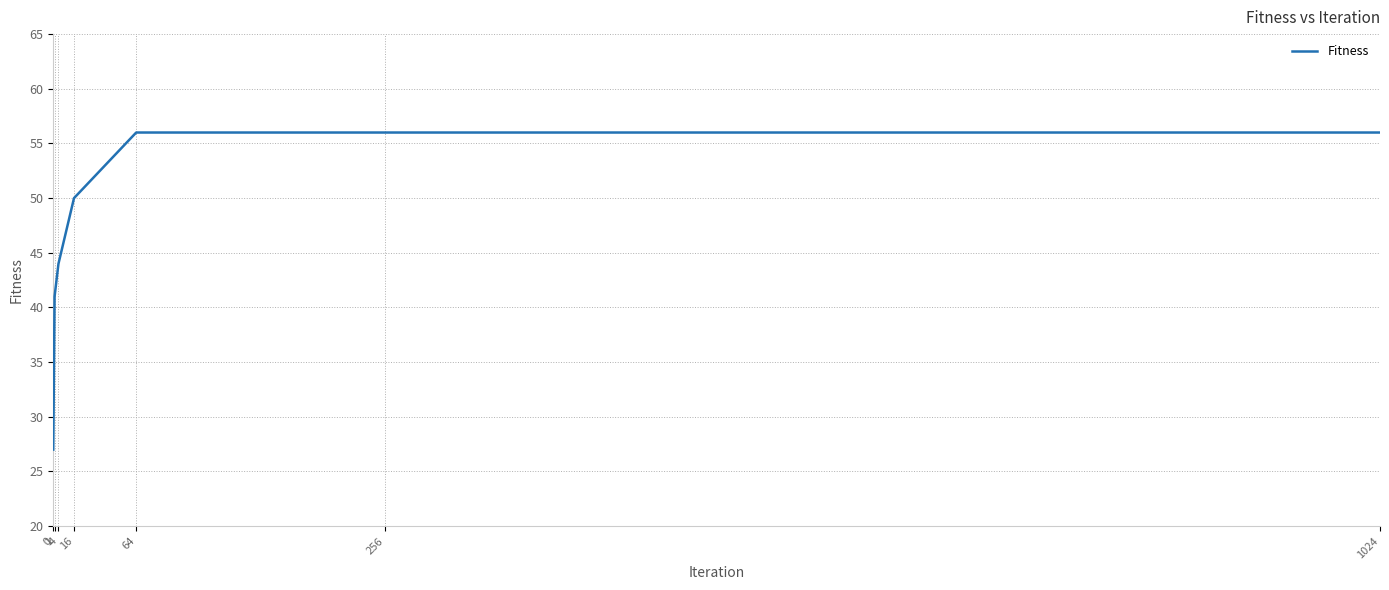

What is the difference between the maximum and minimum values?

29